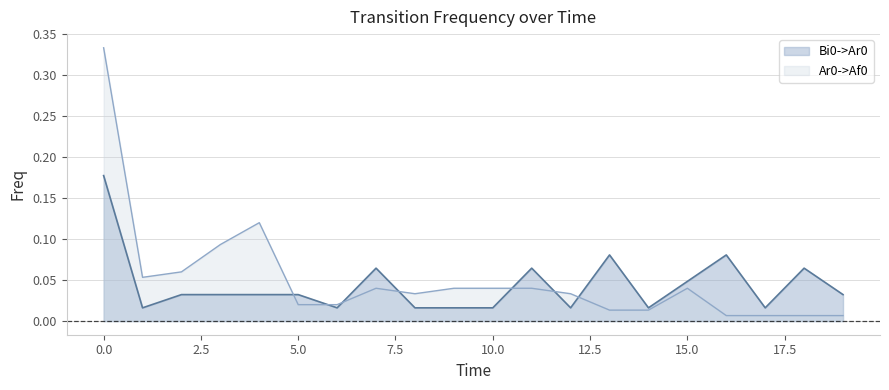

Between 6 and 4, which is larger?

4